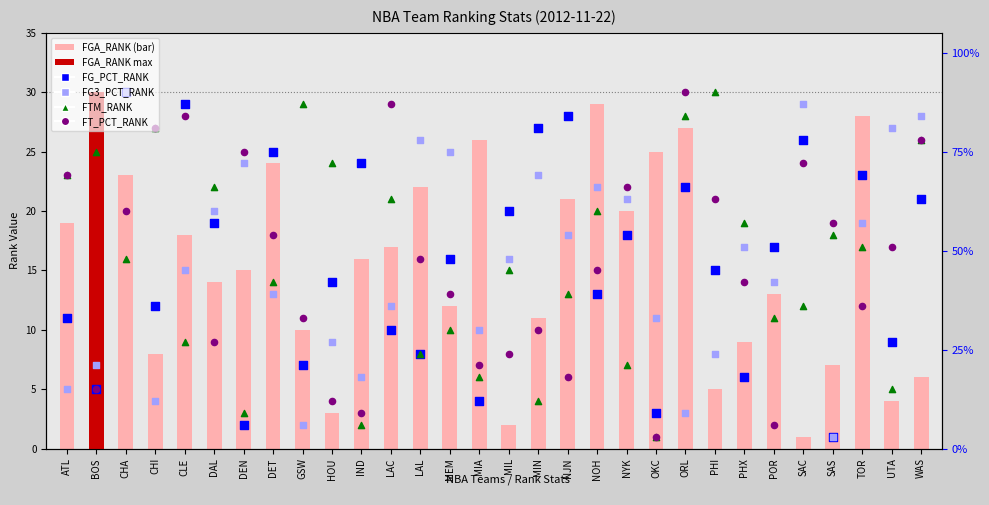

At which category is the sum across all series the highest?

CHA